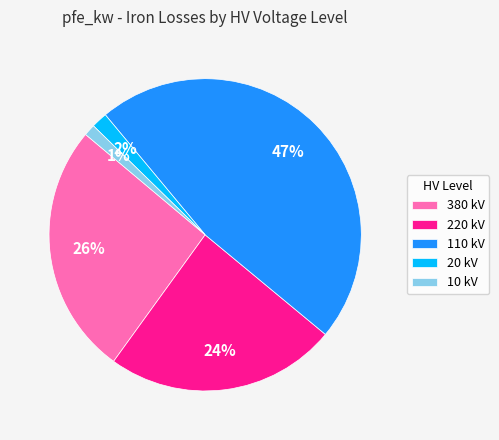

Count the number of slices in the pie.

5